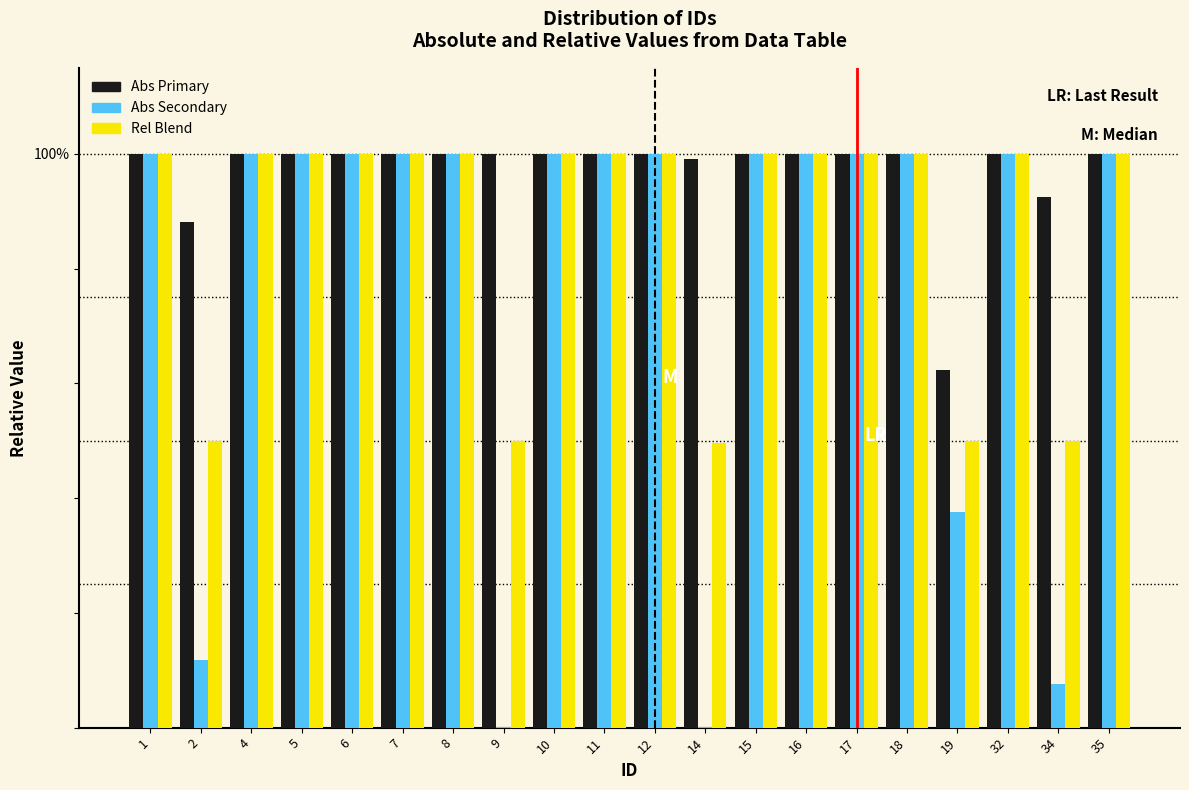

What are all the series names shown in the legend?

Abs Primary, Abs Secondary, Rel Blend